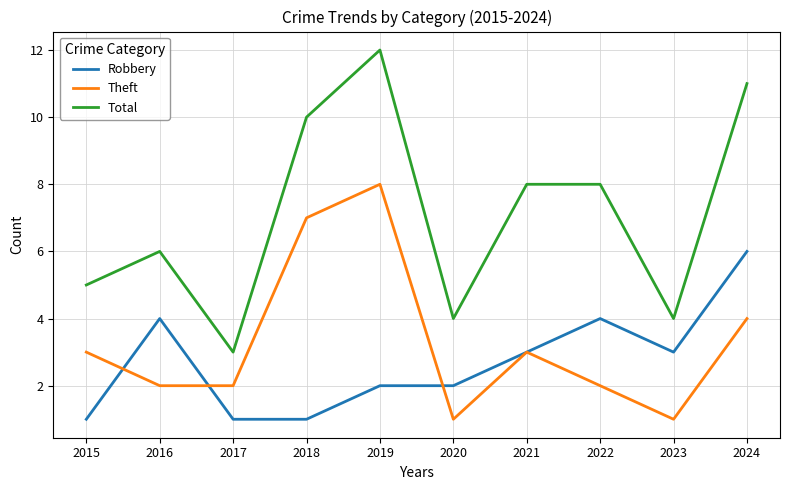

At which label does Total first exceed 8?

2018